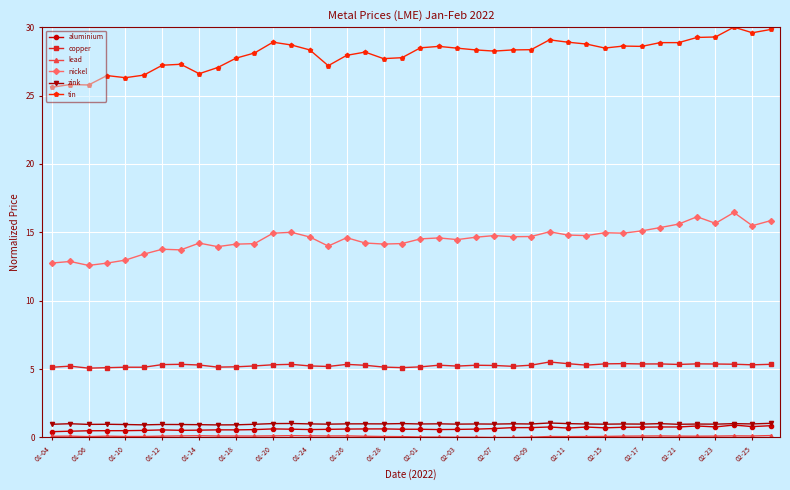

What is the minimum value for nickel?

12.6